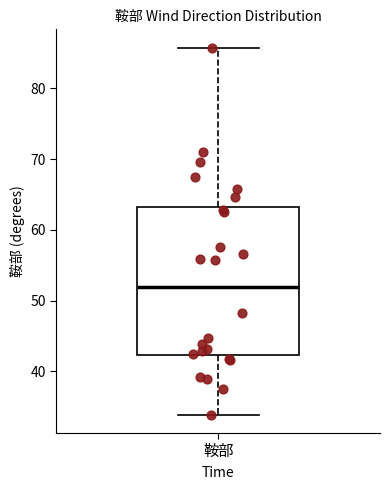

Transcribe this box plot: give where the median line is, the range the box spans, and where the two whiskers end, as read against the y-axis. The values are not printed on the chart, so give them approximately, as read against the axis.

median 52, box 42 to 63, whiskers 34 to 86